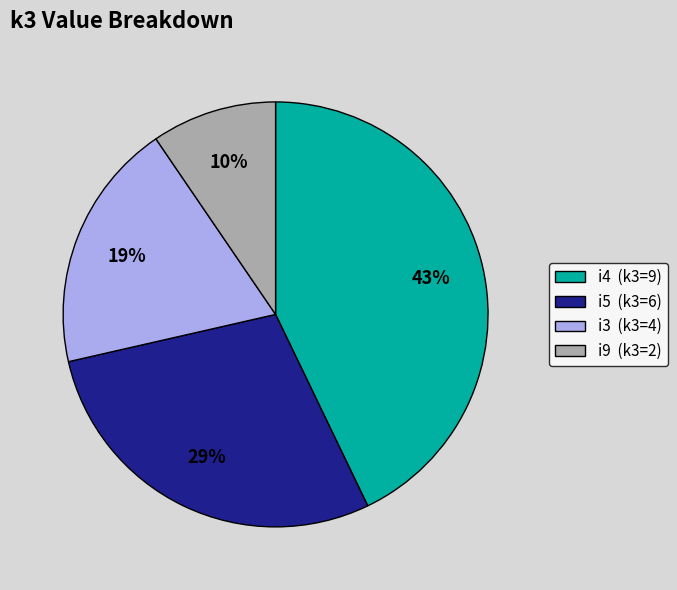

Count the number of slices in the pie.

4